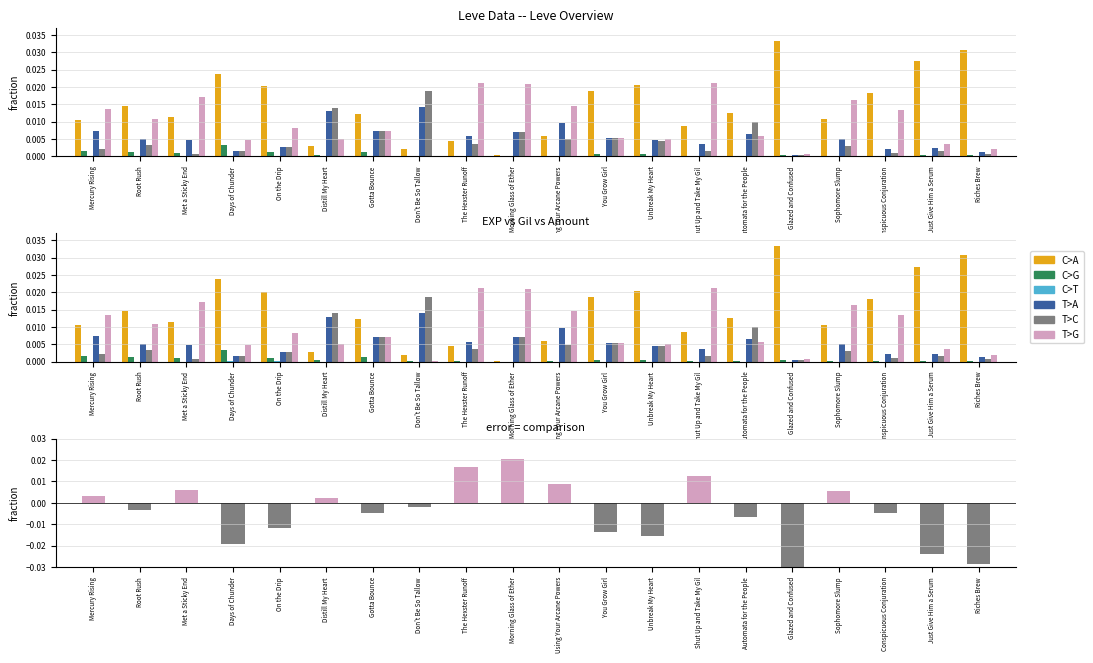

What are all the series names shown in the legend?

C>A, C>G, C>T, T>A, T>C, T>G